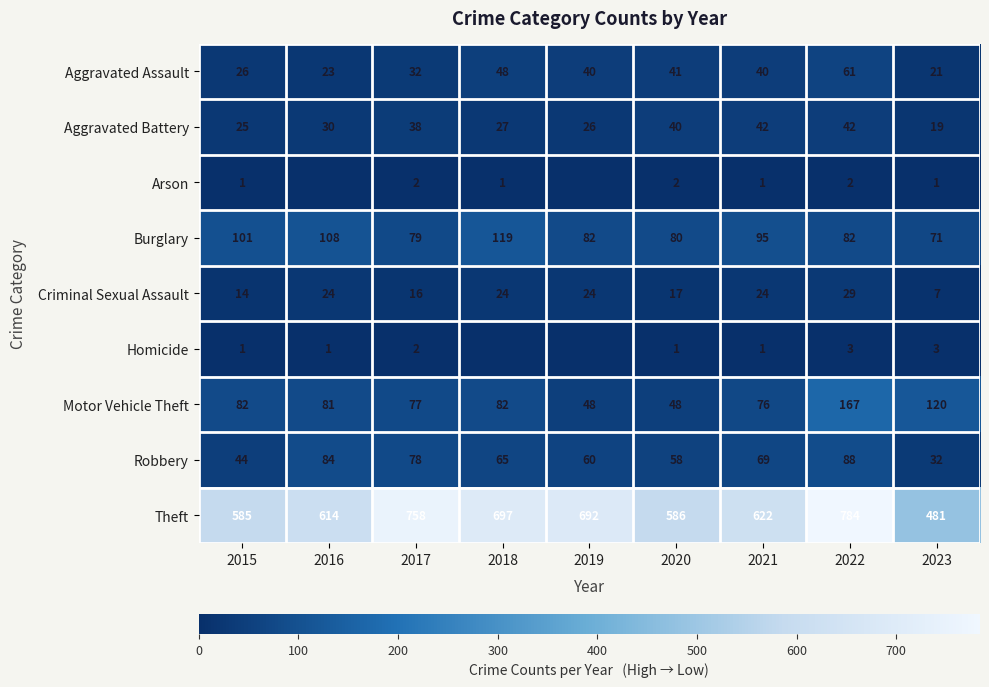

The value of Aggravated Battery at 2019 is 26. True or false?

True